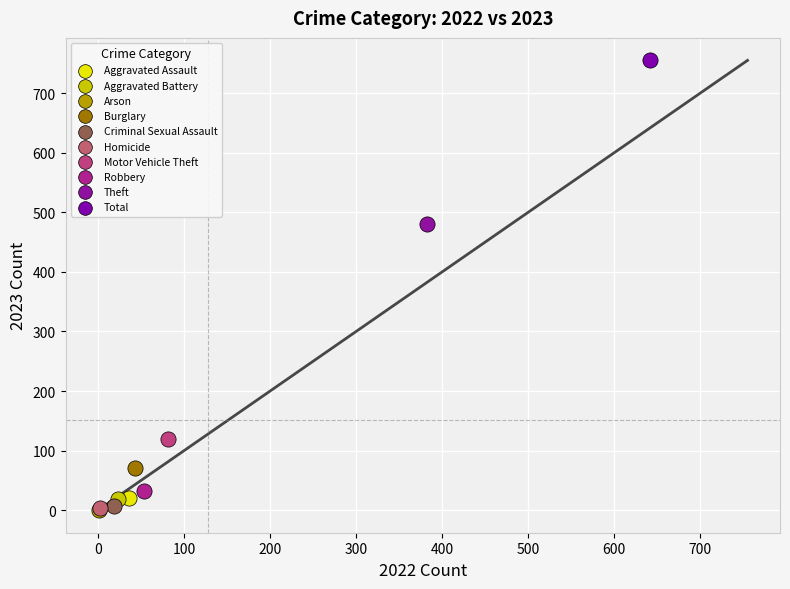

Which series reaches the maximum Y coordinate?

Total